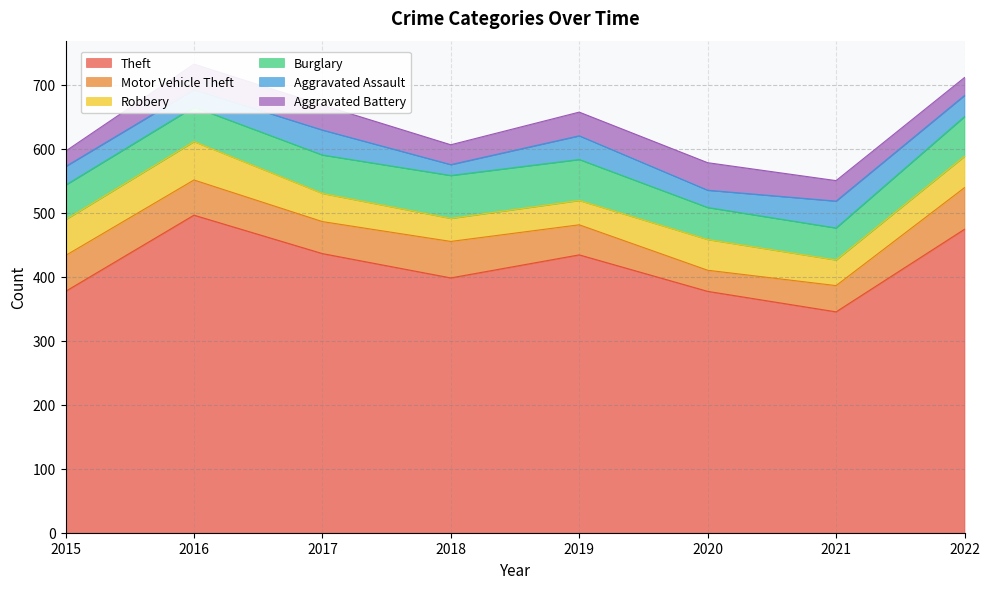

Which series changed the most between 2017 and 2021?

Theft